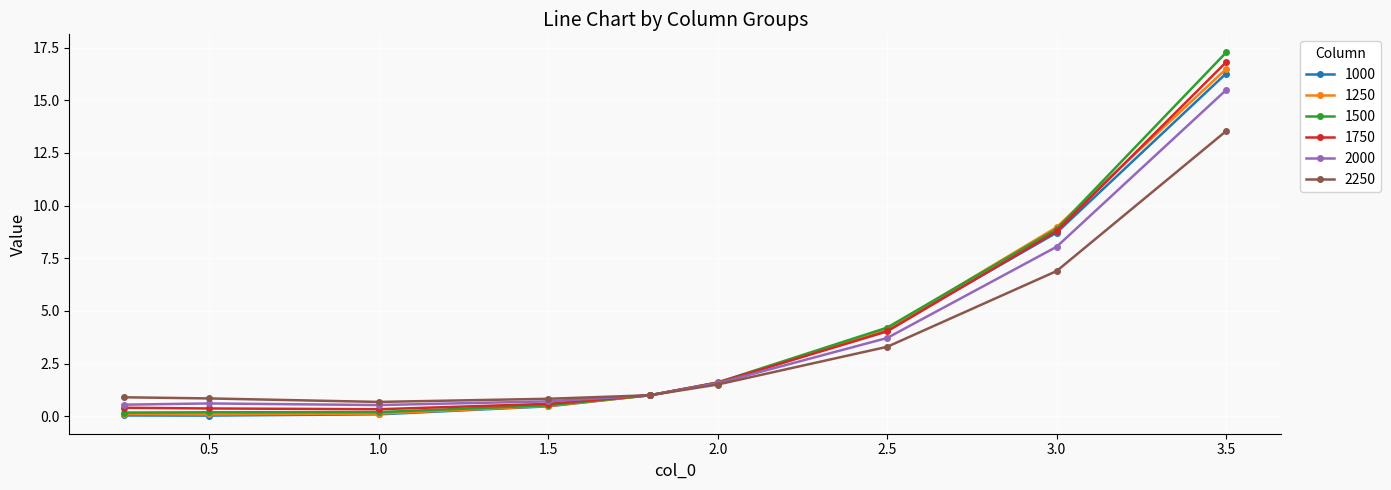

Which series has the widest spread of values?

1500